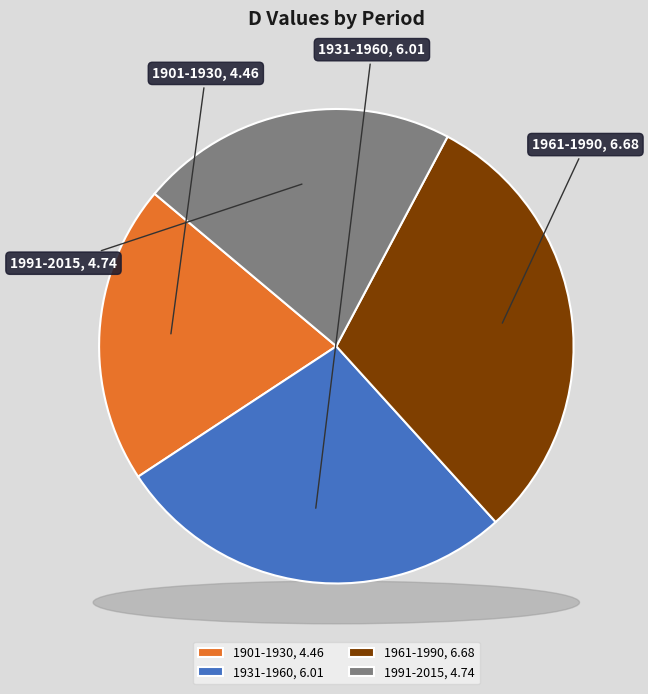

Between 1961-1990 and 1931-1960, which is larger?

1961-1990